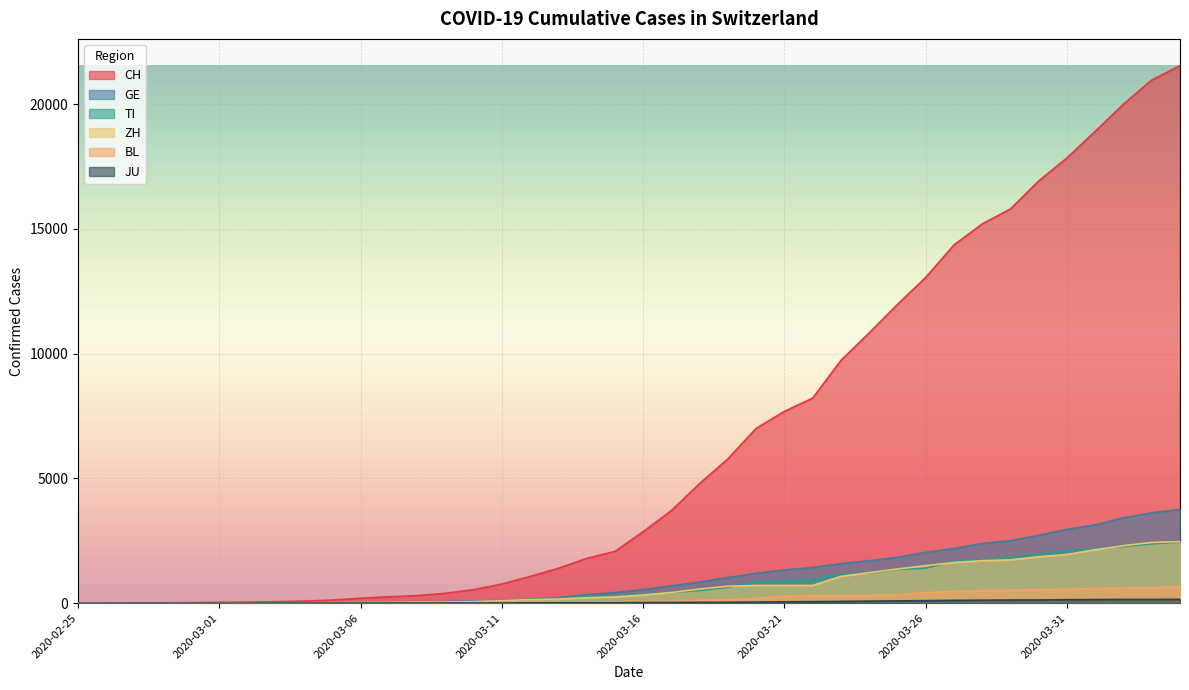

What are all the series names shown in the legend?

CH, GE, TI, ZH, BL, JU